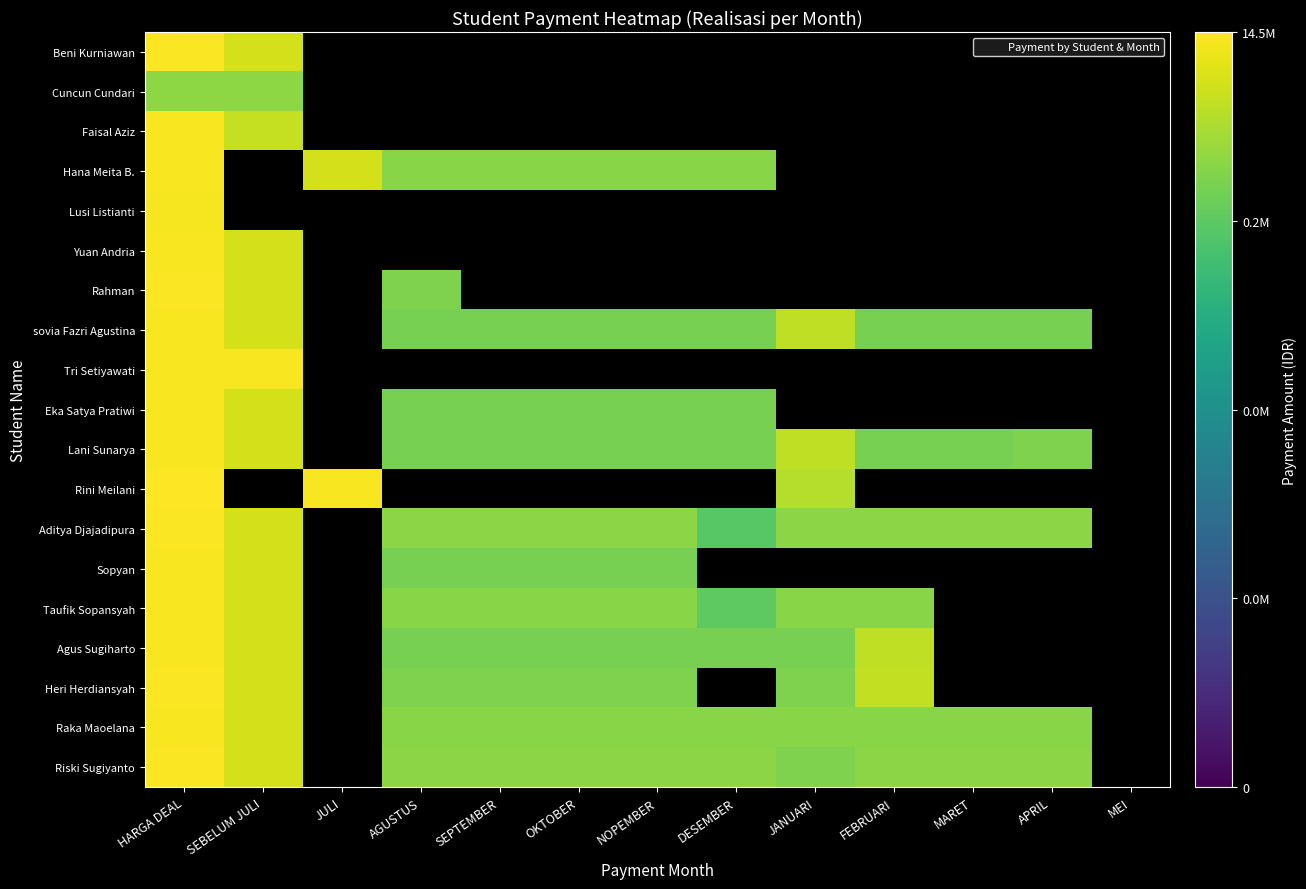

How many distinct data groups are displayed?

19